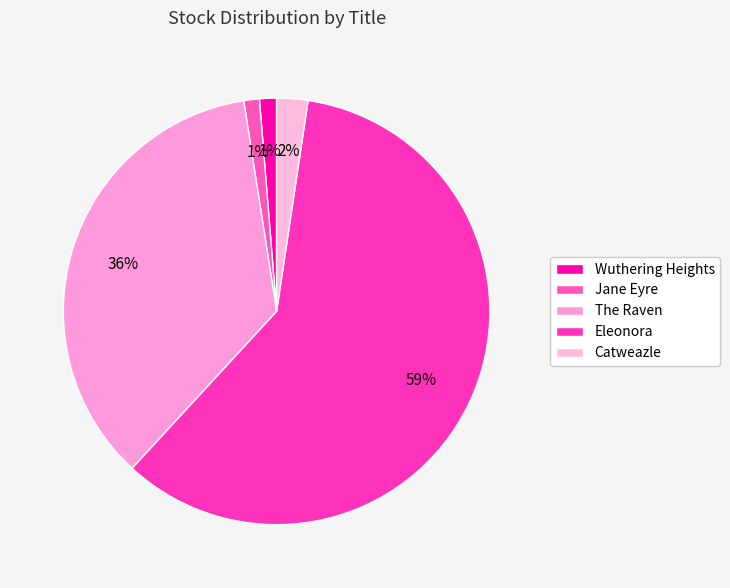

How many segments does this pie chart have?

5